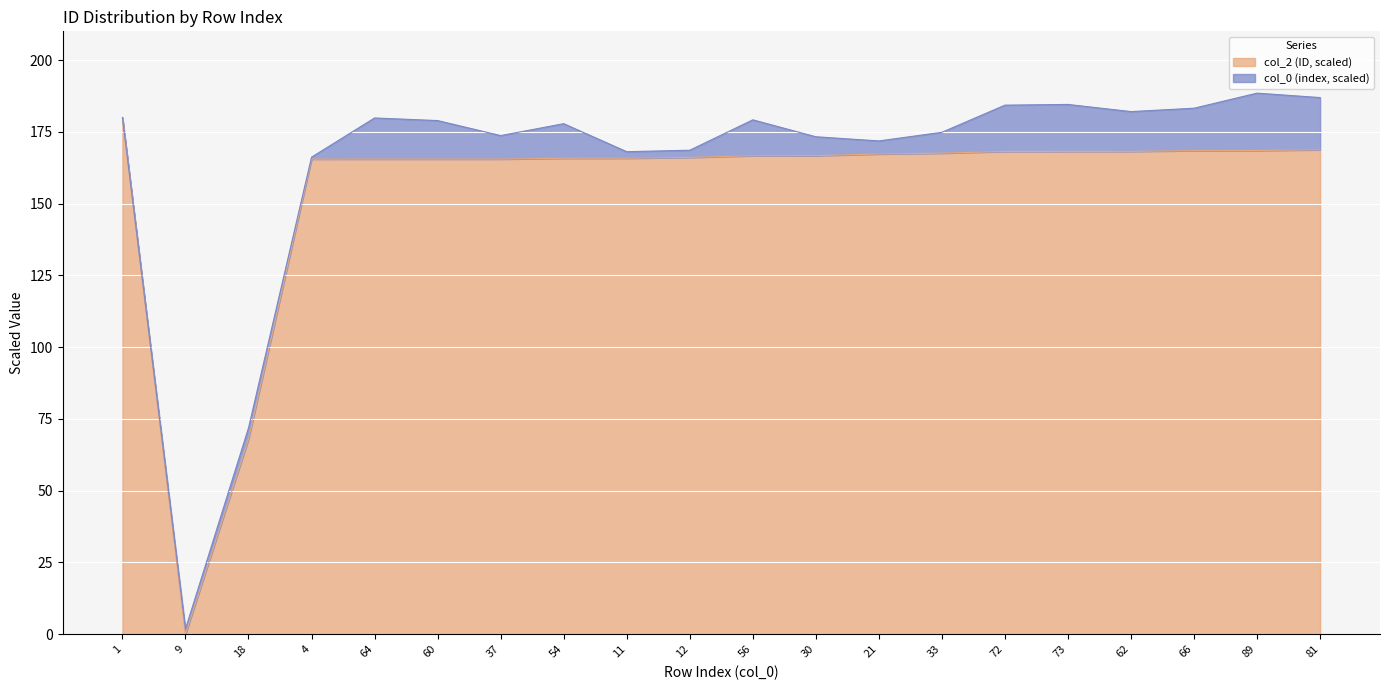

At which category does the data reach its first local valley?

9